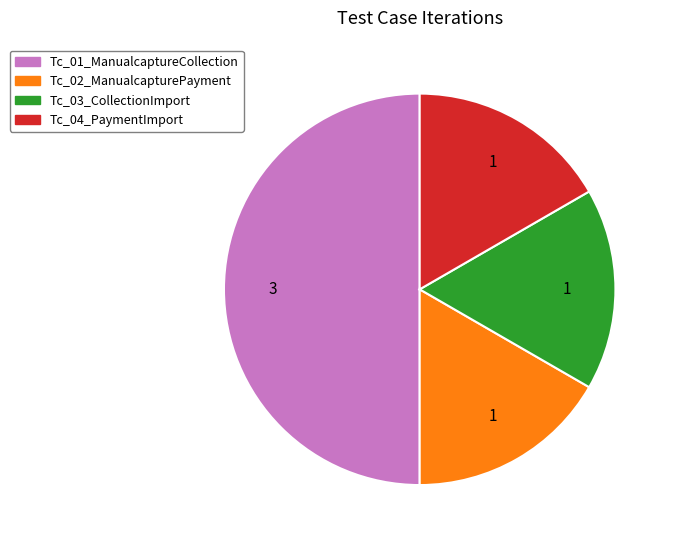

Combined, do Tc_01_ManualcaptureCollection and Tc_03_CollectionImport account for over 50%?

Yes